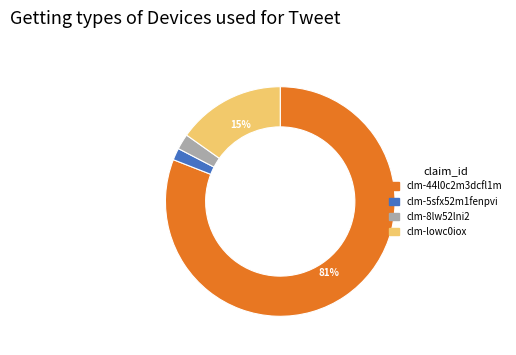

Which slice is the largest?

clm-44l0c2m3dcfl1m